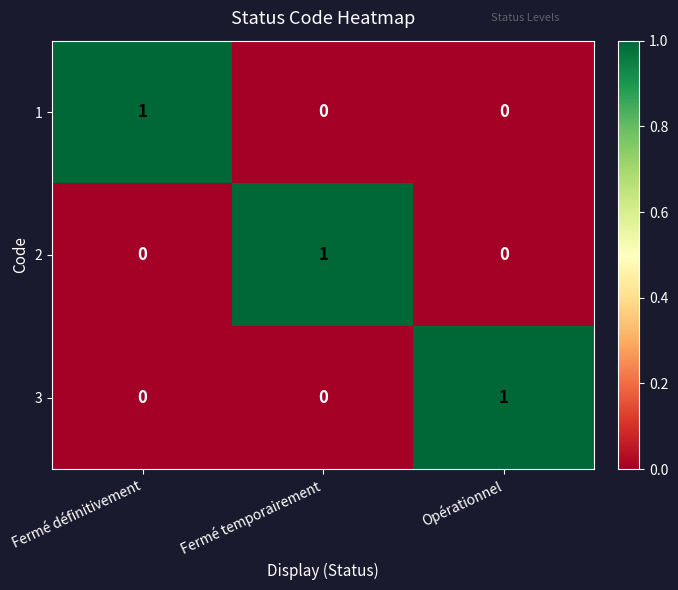

Reading right to left, transcribe all the data shown in this chart.

1: 0	0	1
2: 0	1	0
3: 1	0	0